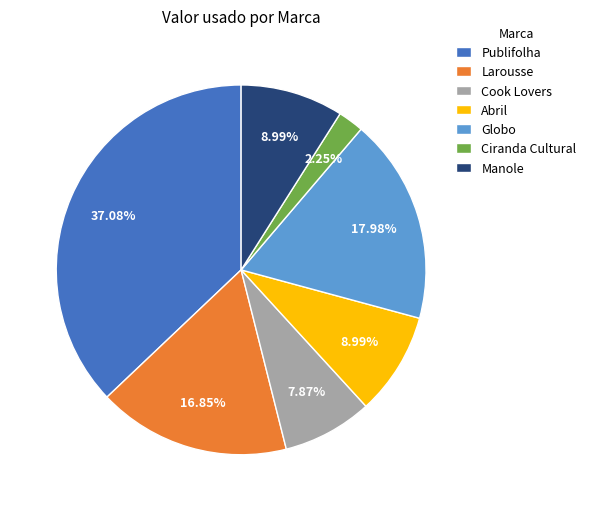

To the nearest percent, what is the difference between the largest and smallest slice percentages?

35%